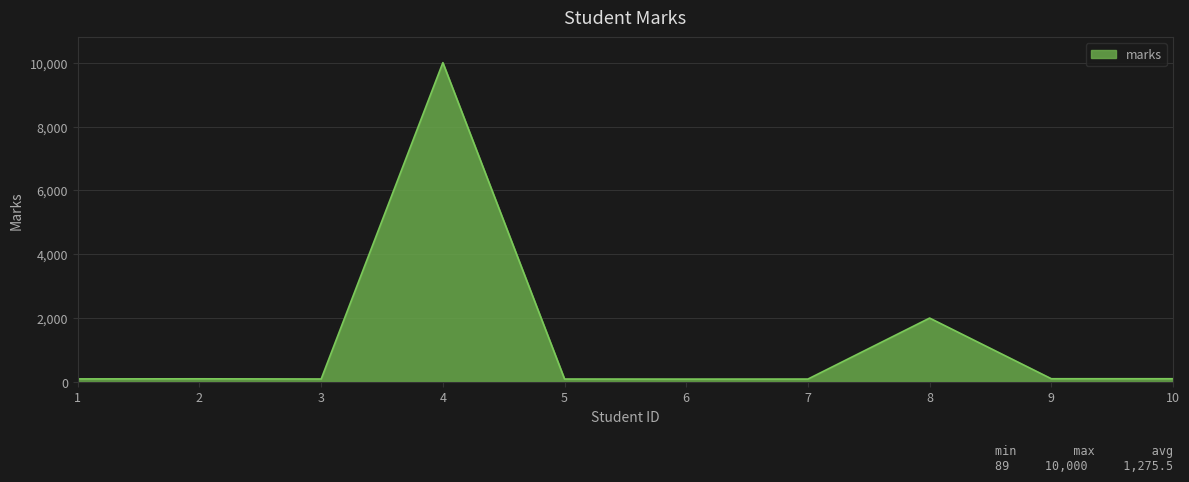

What is the greatest value displayed?

10000